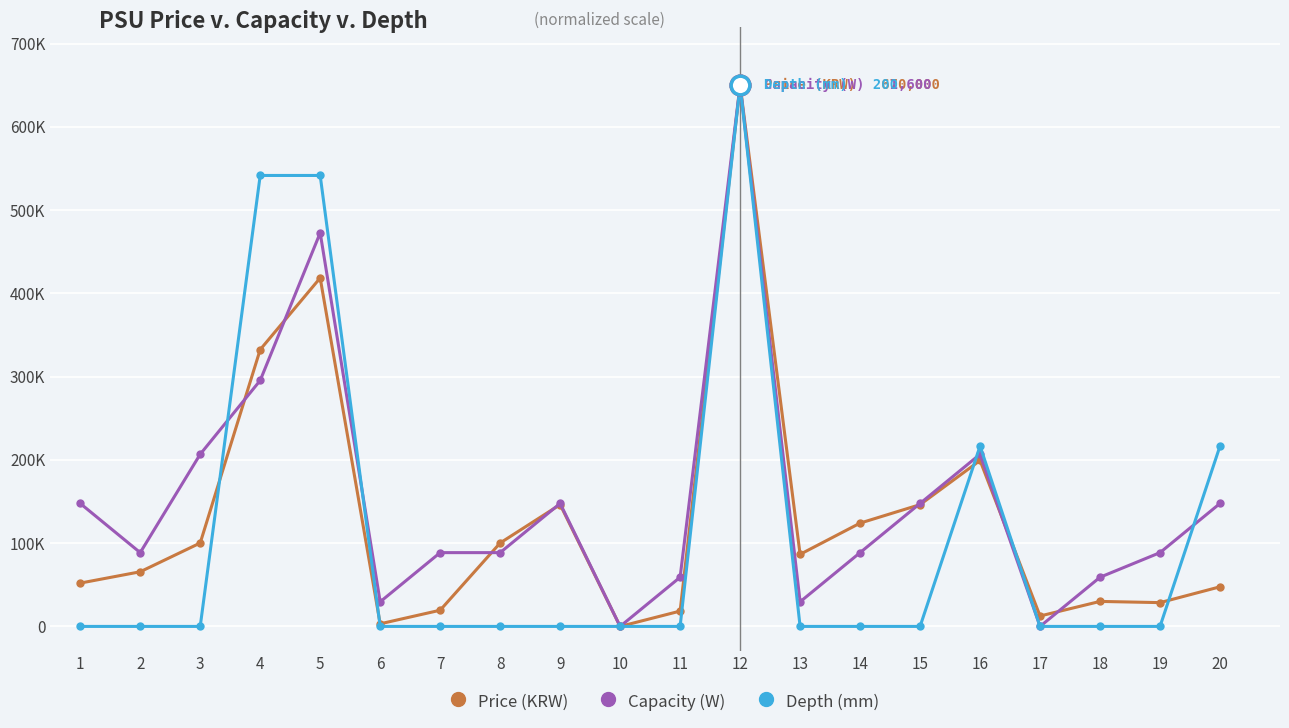

What are all the series names shown in the legend?

Price (KRW), Capacity (W), Depth (mm)